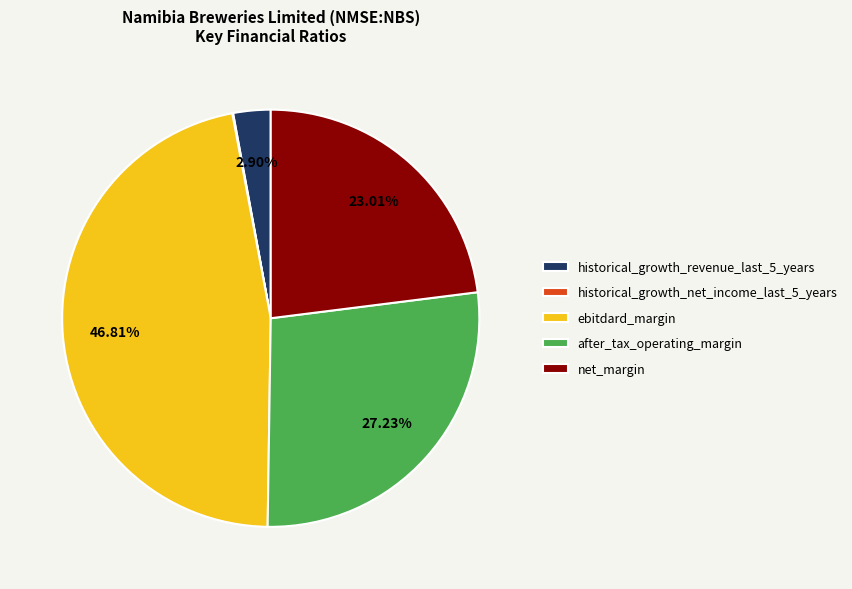

Does net_margin account for over 50% of the chart?

No